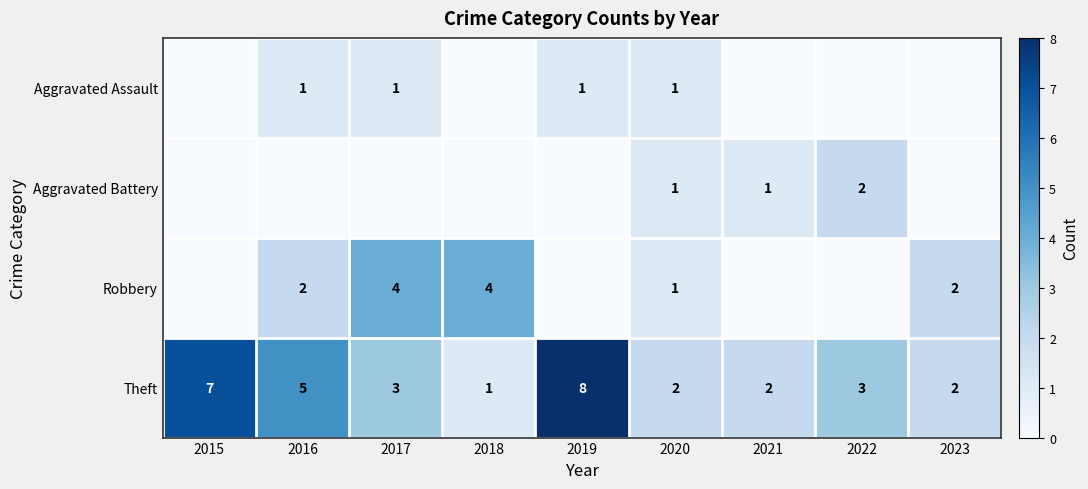

What is the total value across all series at 2021?

3